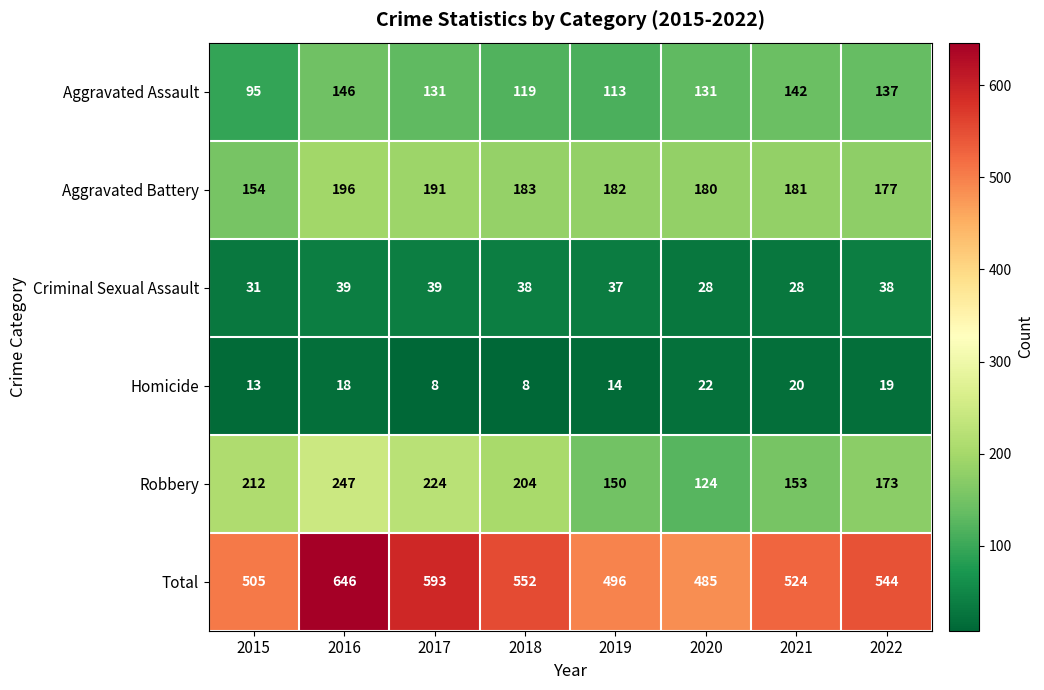

Which series has the largest total across all categories?

Total